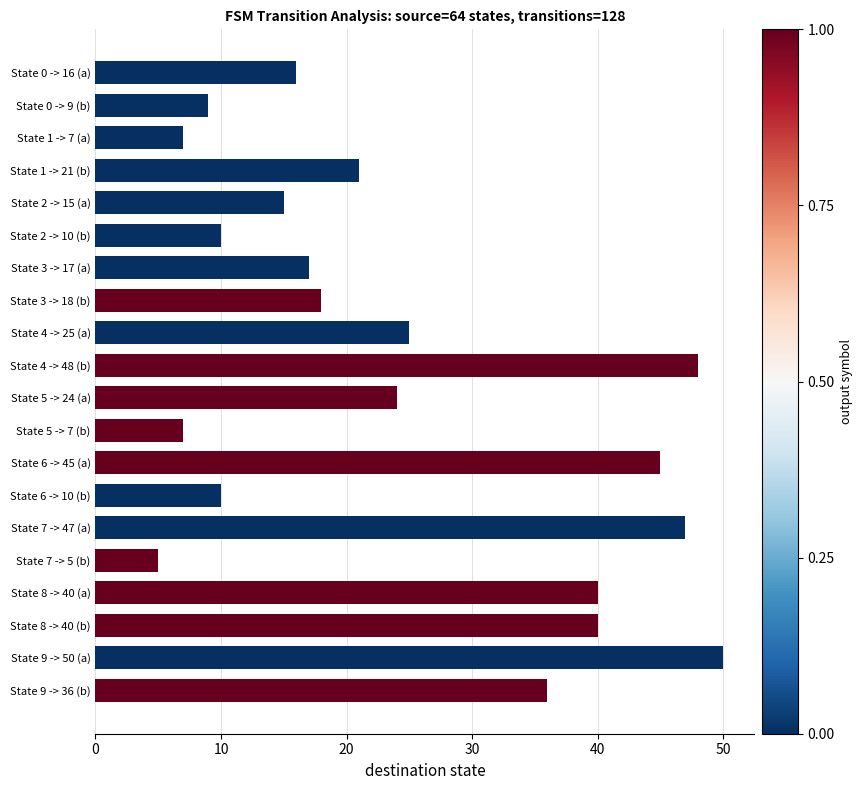

Where is the data nearest to the value 27?

State 4 -> 25 (a)